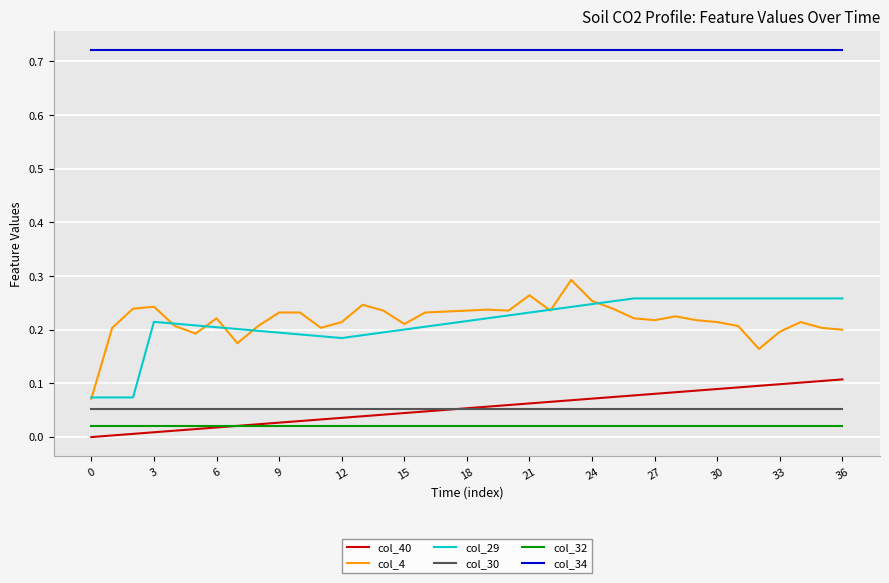

Which series has the widest spread of values?

col_4